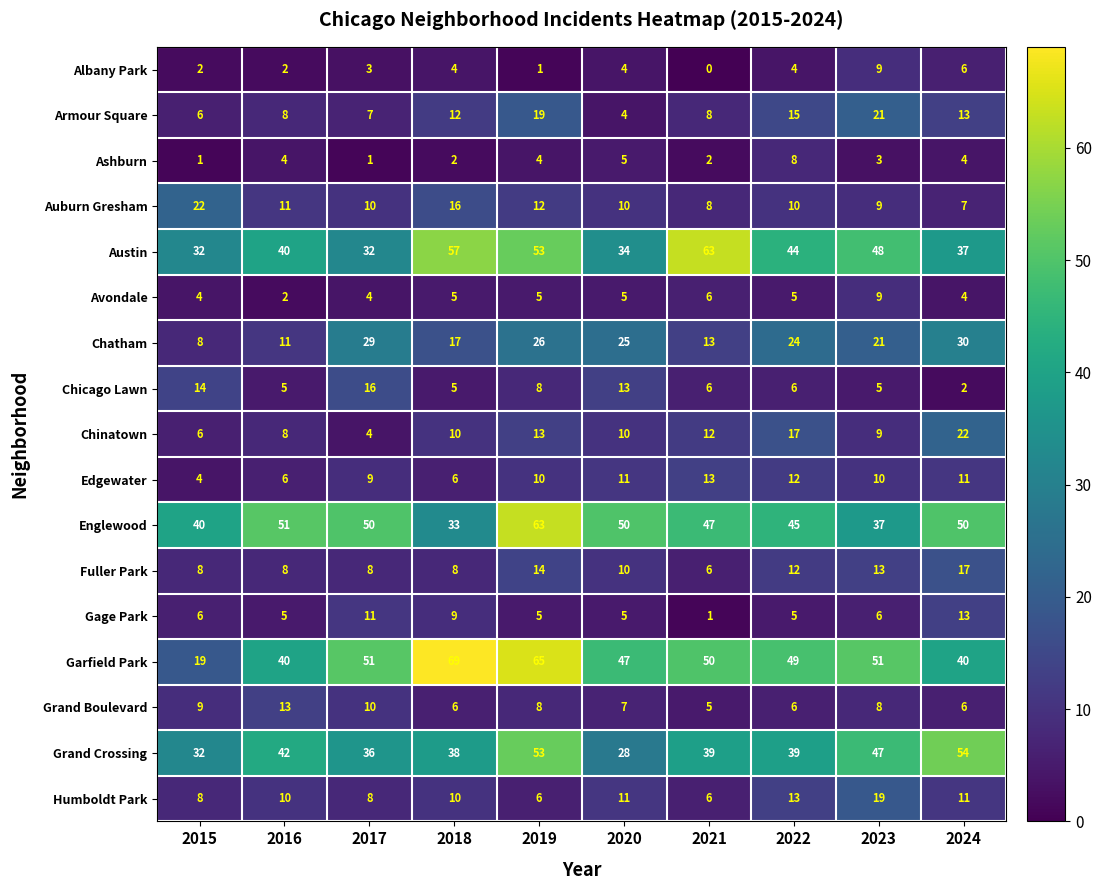

What is the approximate value of Chinatown at 2016?

8